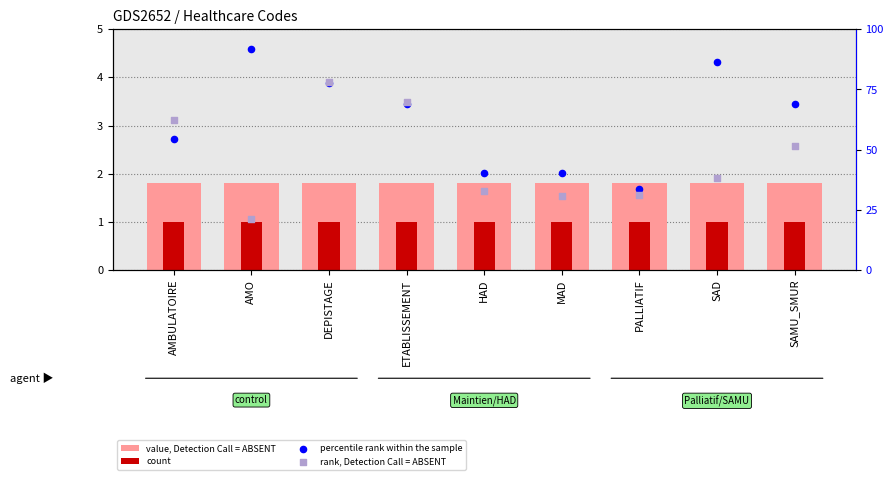

Is the value of value, Detection Call = ABSENT at AMO greater than the value of count at DEPISTAGE?

Yes